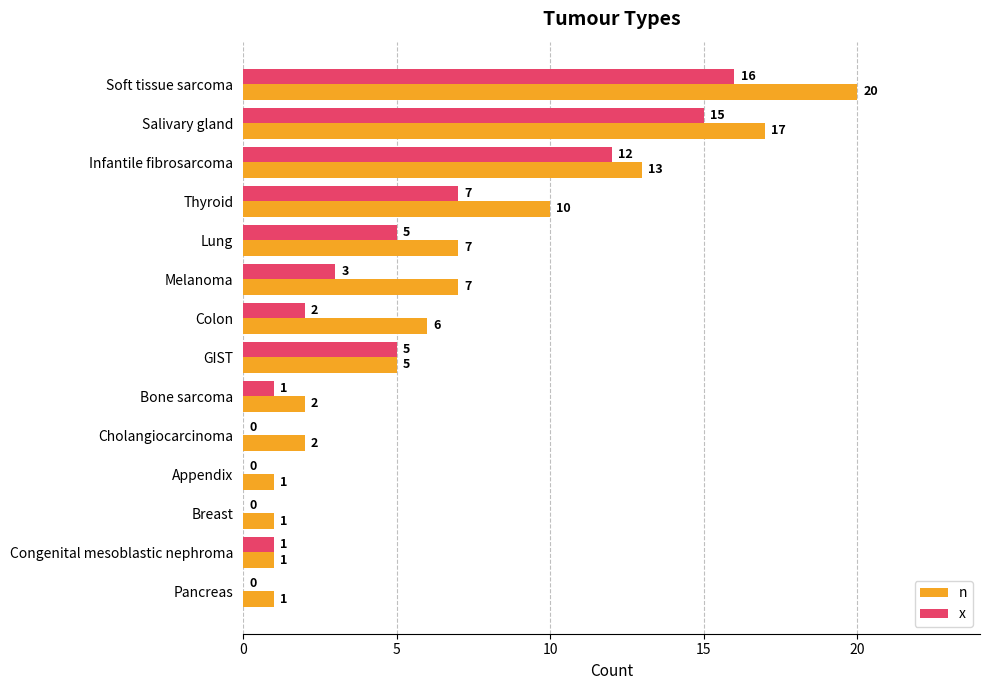

How many data points does each series have?

14